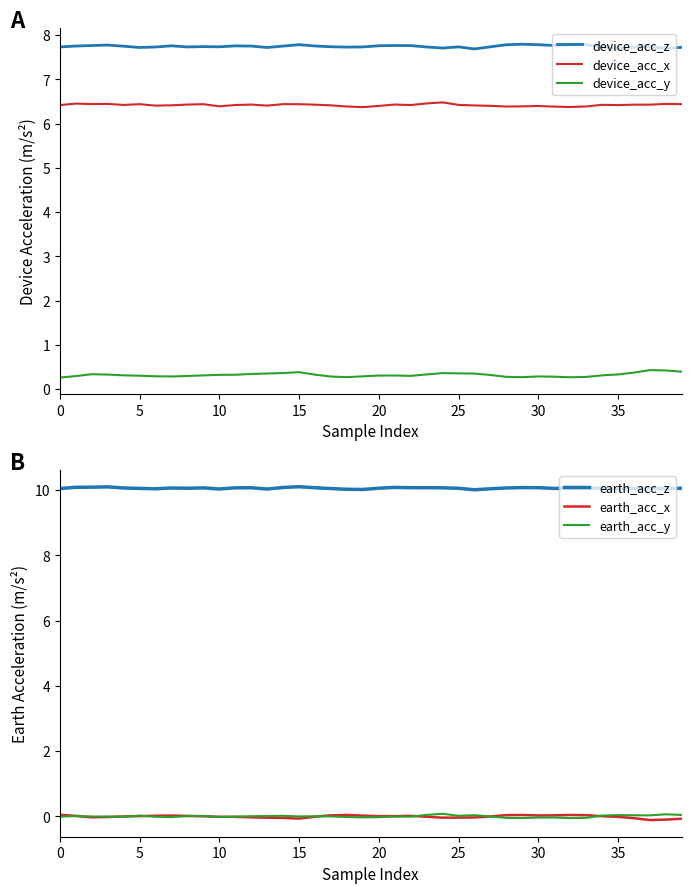

What is the spread (max minus min) of values at 13?

10.1